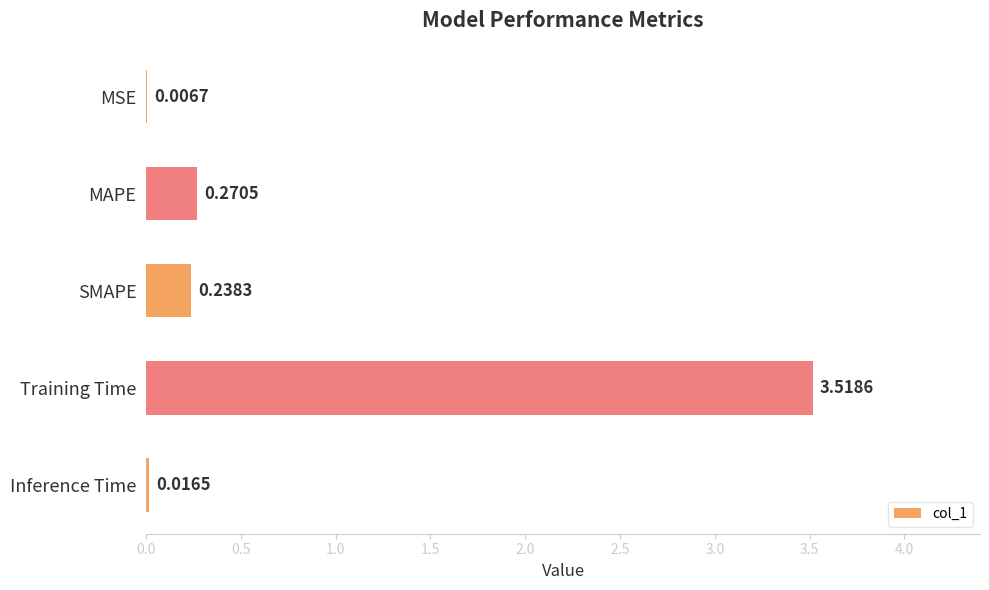

Which category has the highest value across all series?

Training Time